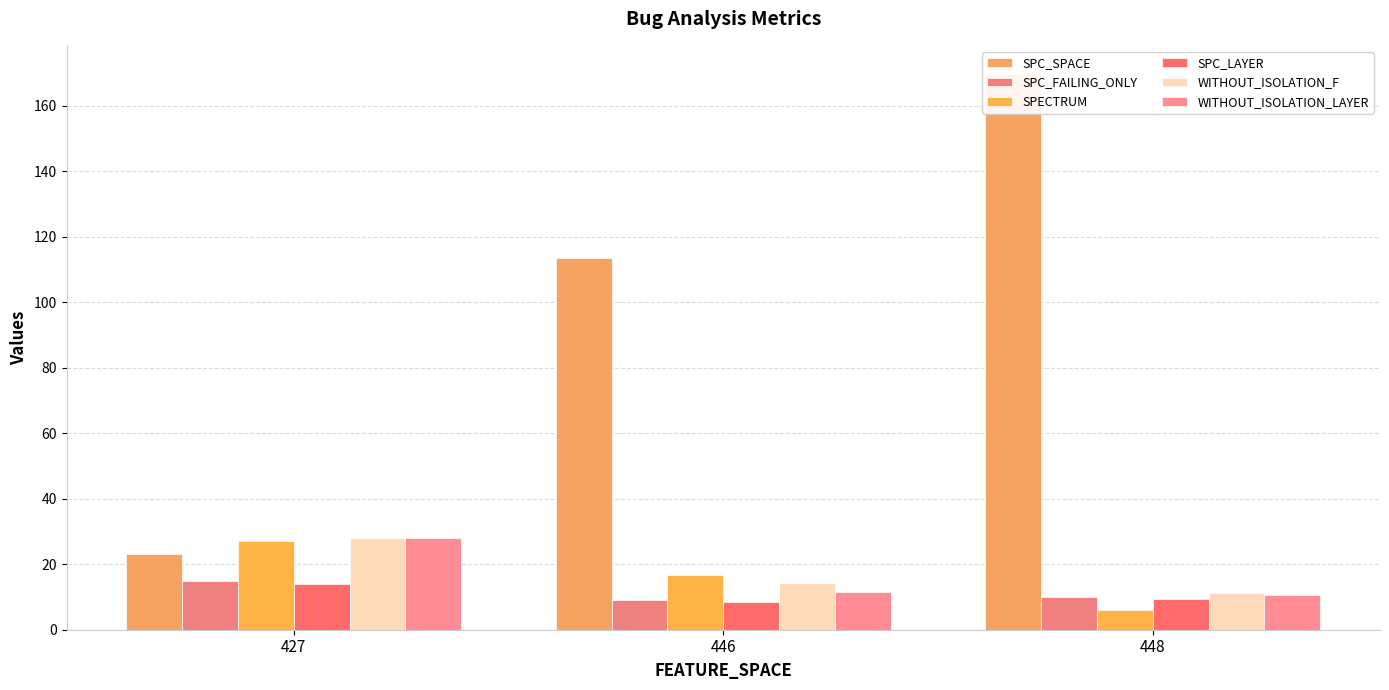

Are the bars horizontal?

No